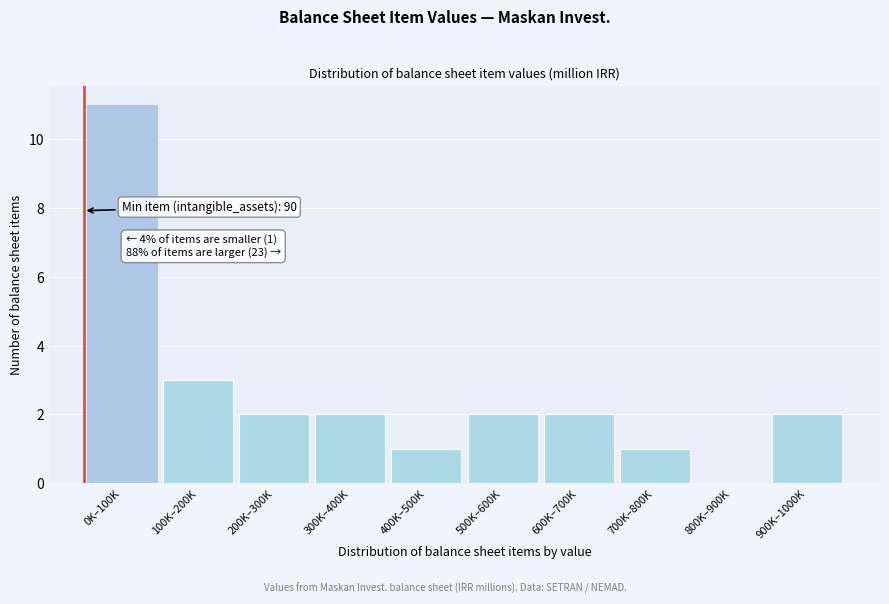

Reading left to right, what are all the values shown in this chart?

0K–100K=11	100K–200K=3	200K–300K=2	300K–400K=2	400K–500K=1	500K–600K=2	600K–700K=2	700K–800K=1	800K–900K=0	900K–1000K=2